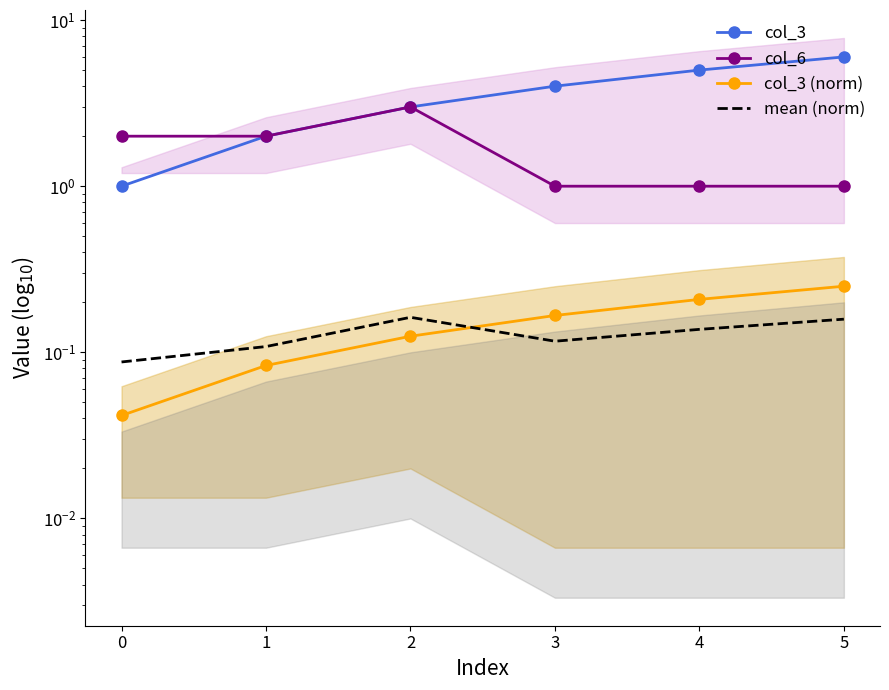

Reading left to right, transcribe all the data shown in this chart.

col_3: 1.0	2.0	3.0	4.0	5.0	6.0
col_6: 2.0	2.0	3.0	1.0	1.0	1.0
col_3 (norm): 0.0	0.1	0.1	0.2	0.2	0.2
mean (norm): 0.1	0.1	0.2	0.1	0.1	0.2